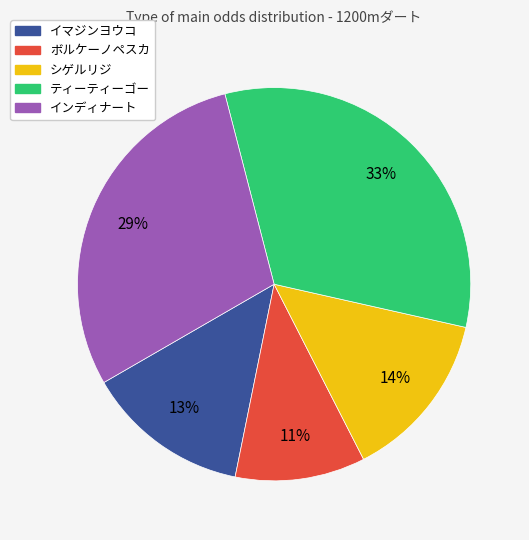

Is it true that ボルケーノペスカ is 11% of the pie?

True